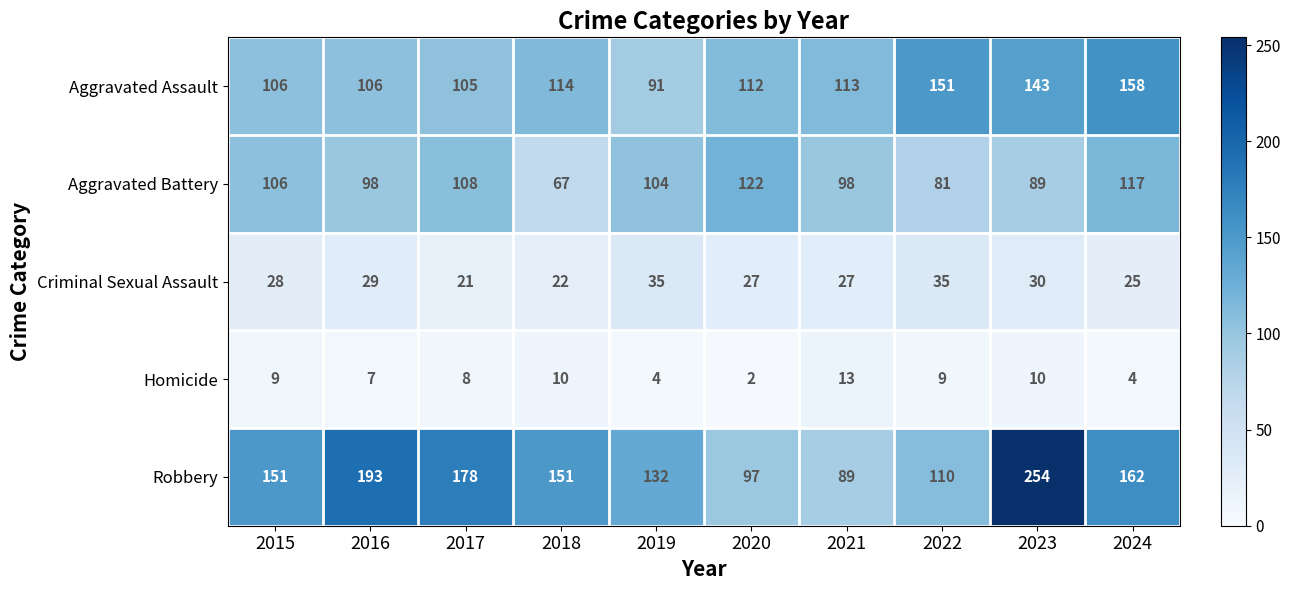

Rank the series at 2024 from highest to lowest value.

Robbery, Aggravated Assault, Aggravated Battery, Criminal Sexual Assault, Homicide